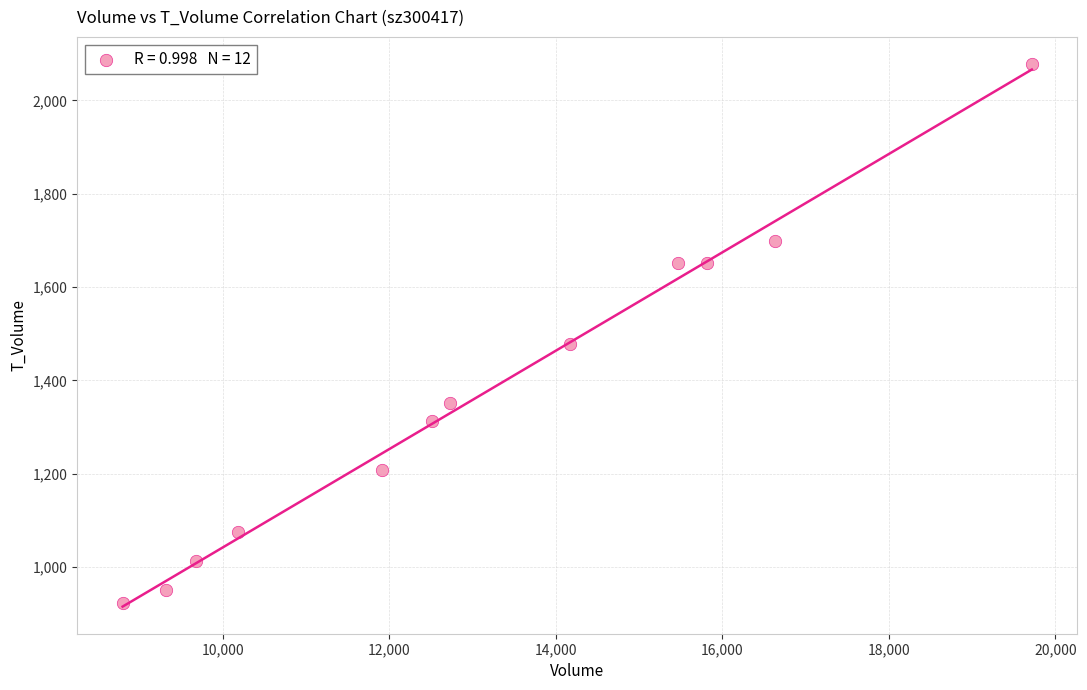

What is the range of X values (max minus min)?

10921